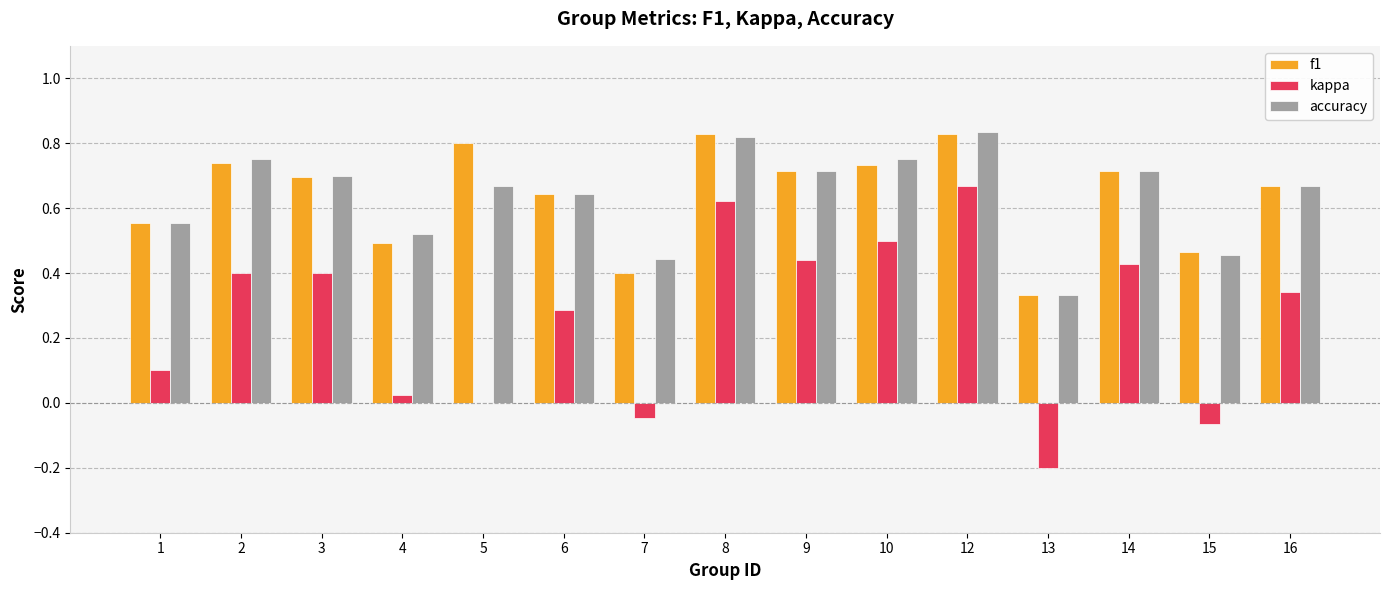

Are the bars horizontal?

No